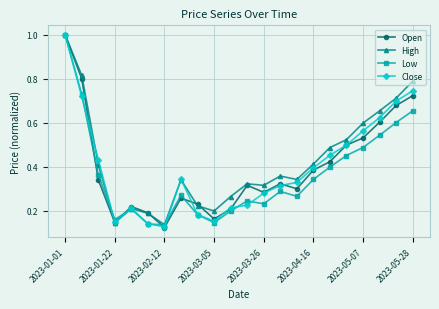

Is this an area chart (filled region under the line)?

No